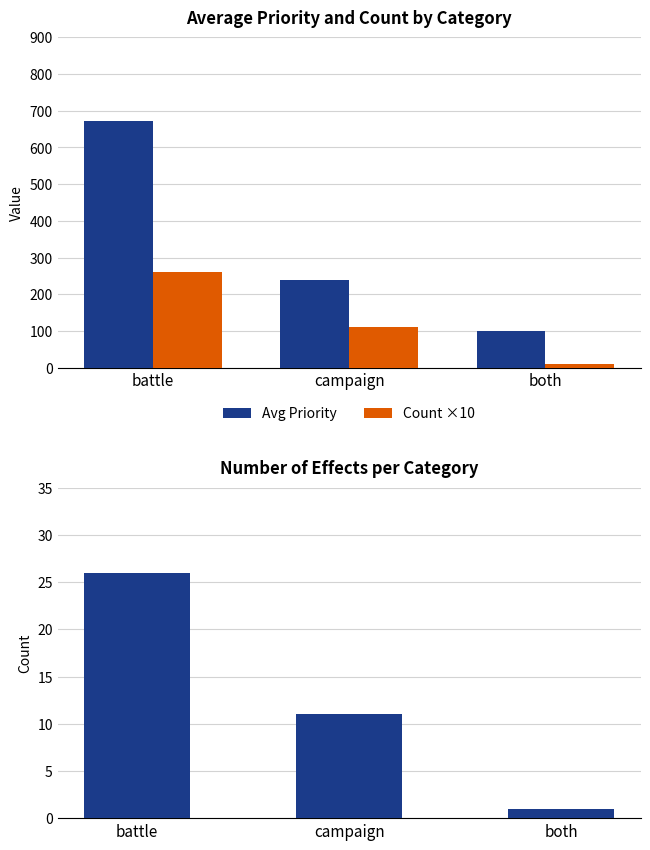

What is the difference between the Effect Count values at both and campaign?

10.0